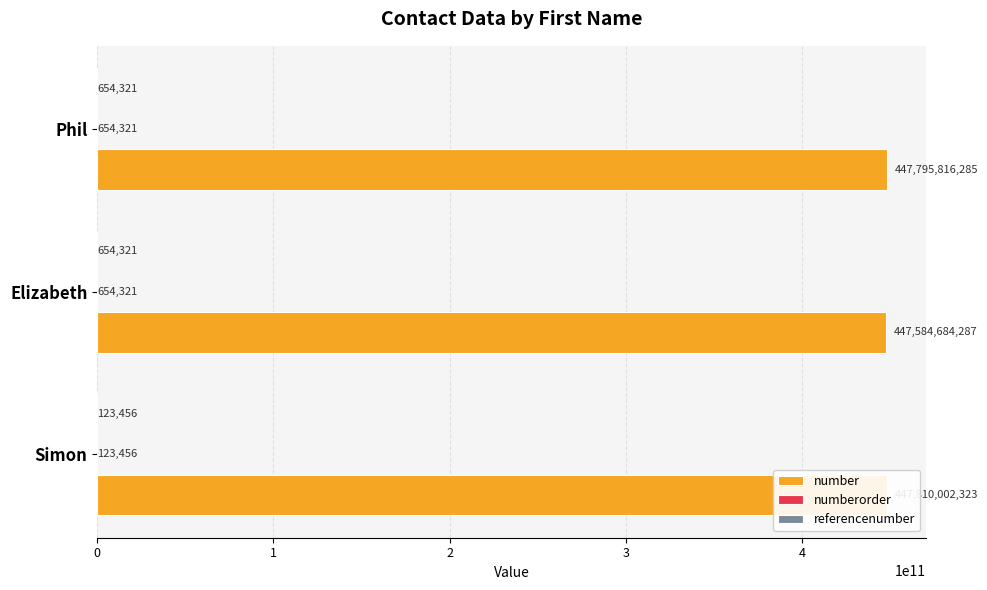

Reading left to right, extract all data points from this chart.

number: 447810002323	447584684287	447795816285
numberorder: 123456	654321	654321
referencenumber: 123456	654321	654321